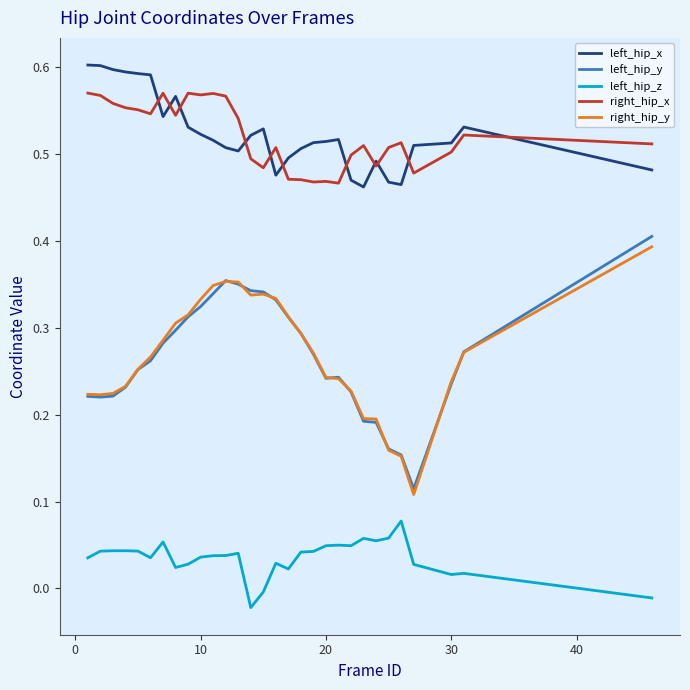

Which series has the largest range (max minus min)?

left_hip_y